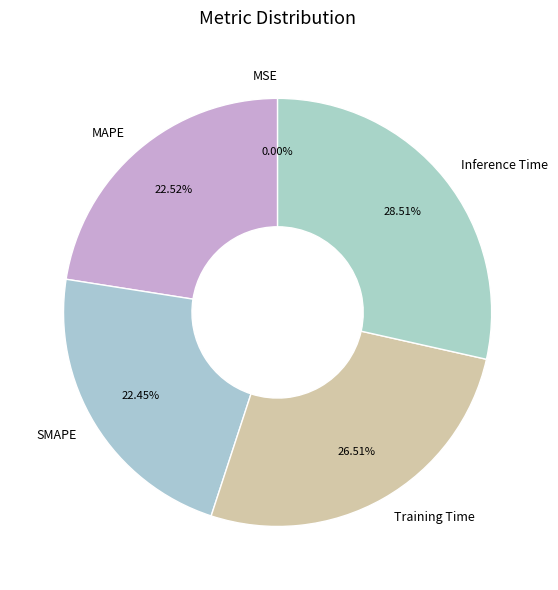

Which slice is the largest?

Inference Time